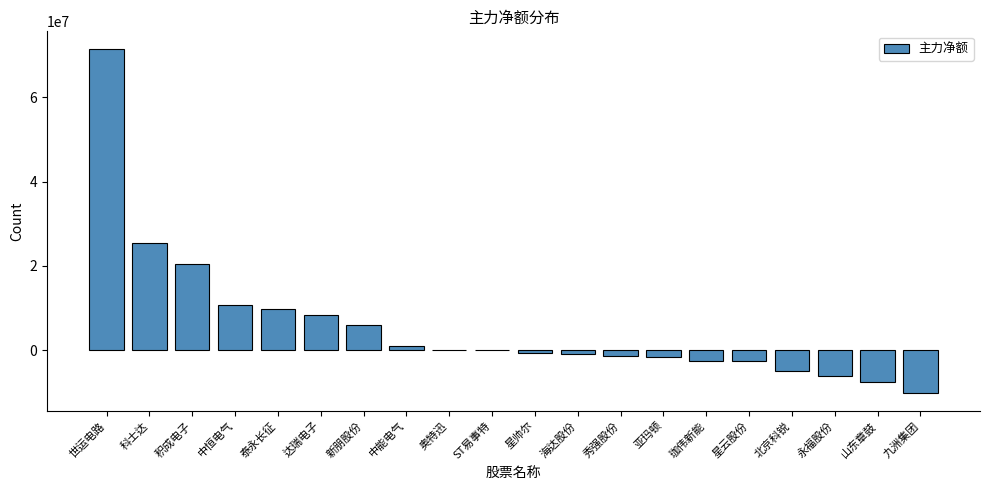

The value at 新朋股份 is 1946120. True or false?

False